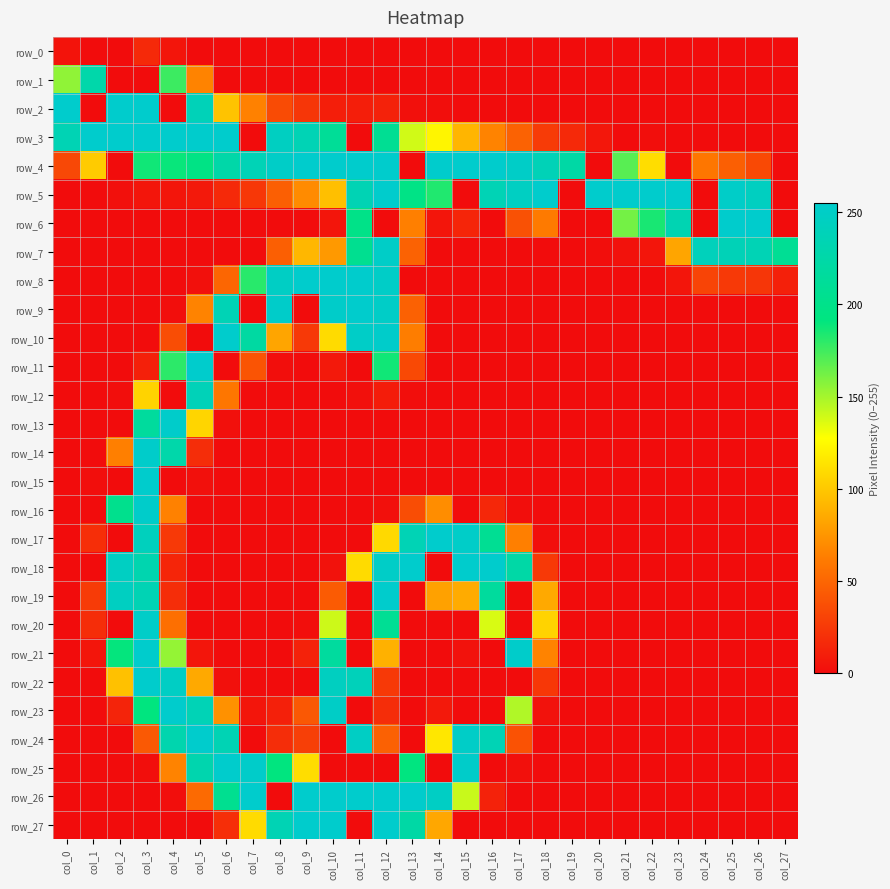

At which category is the sum across all series the highest?

col_3